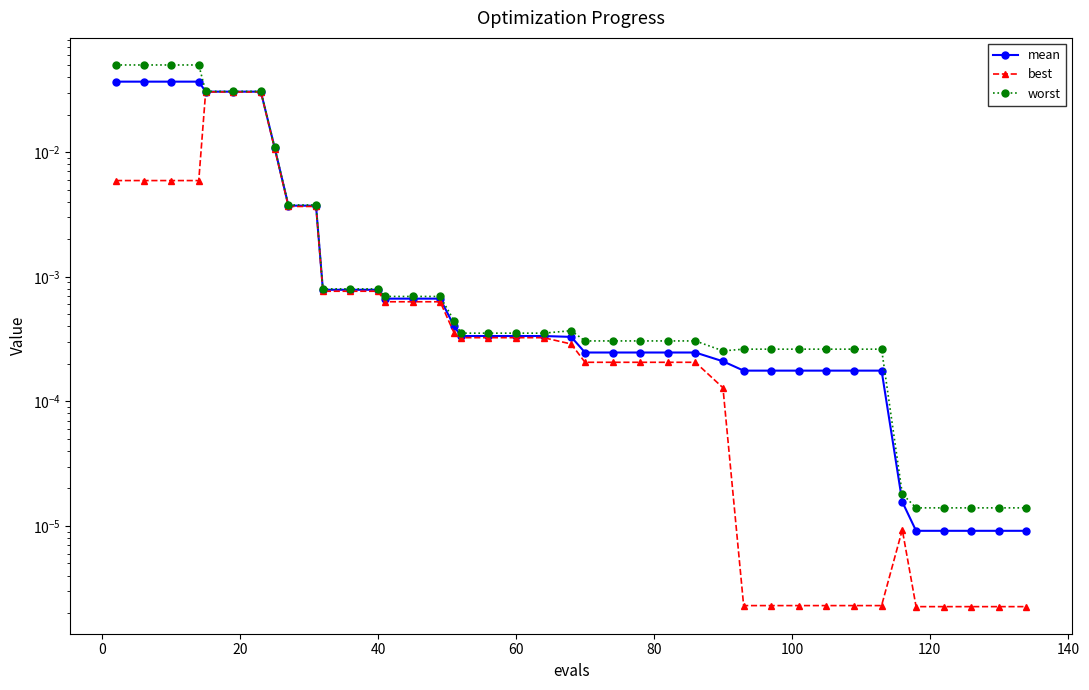

Is it true that best equals 0.0 at 35?

False